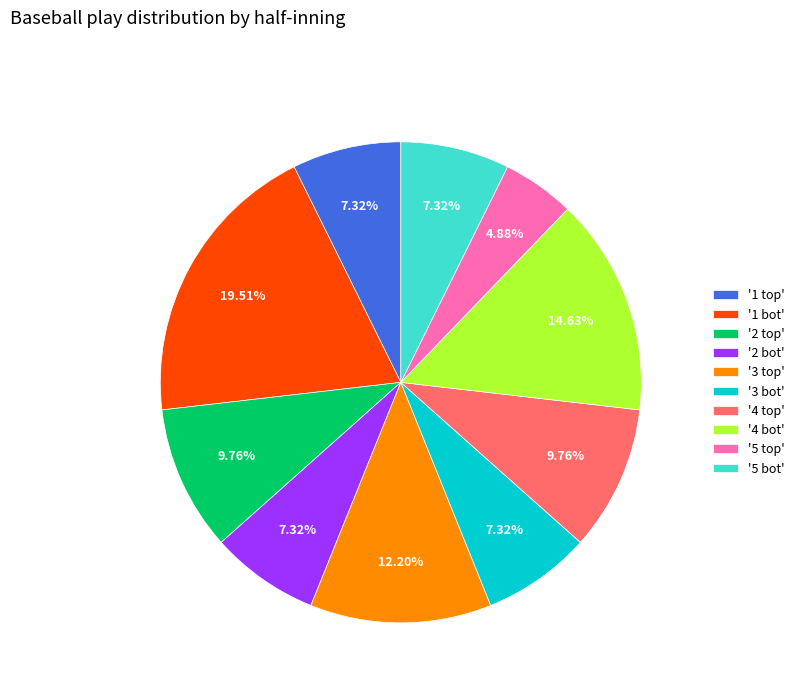

Which slice is the largest?

'1 bot'